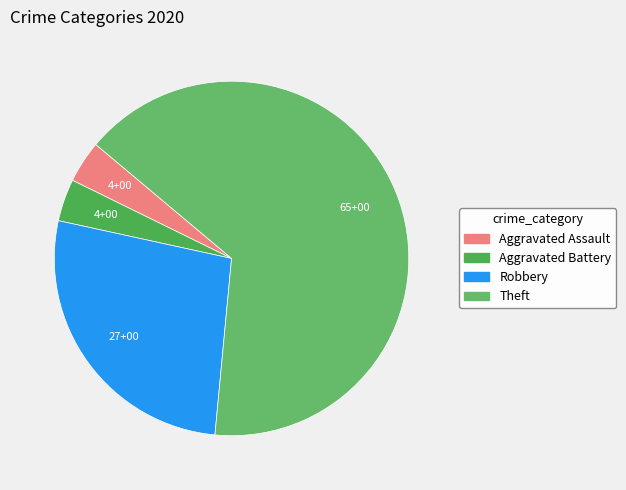

How many segments does this pie chart have?

4